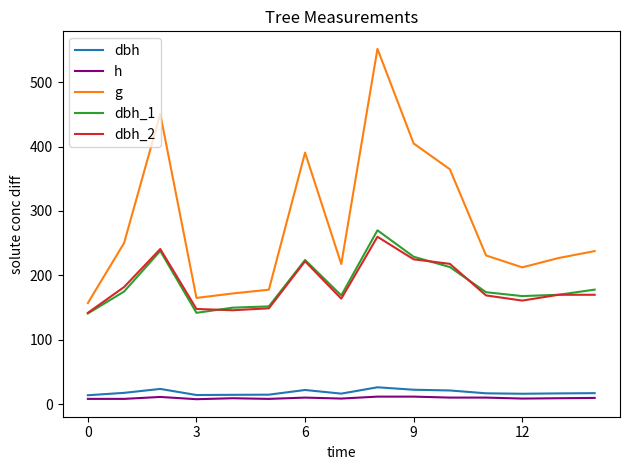

Which series has the widest spread of values?

g